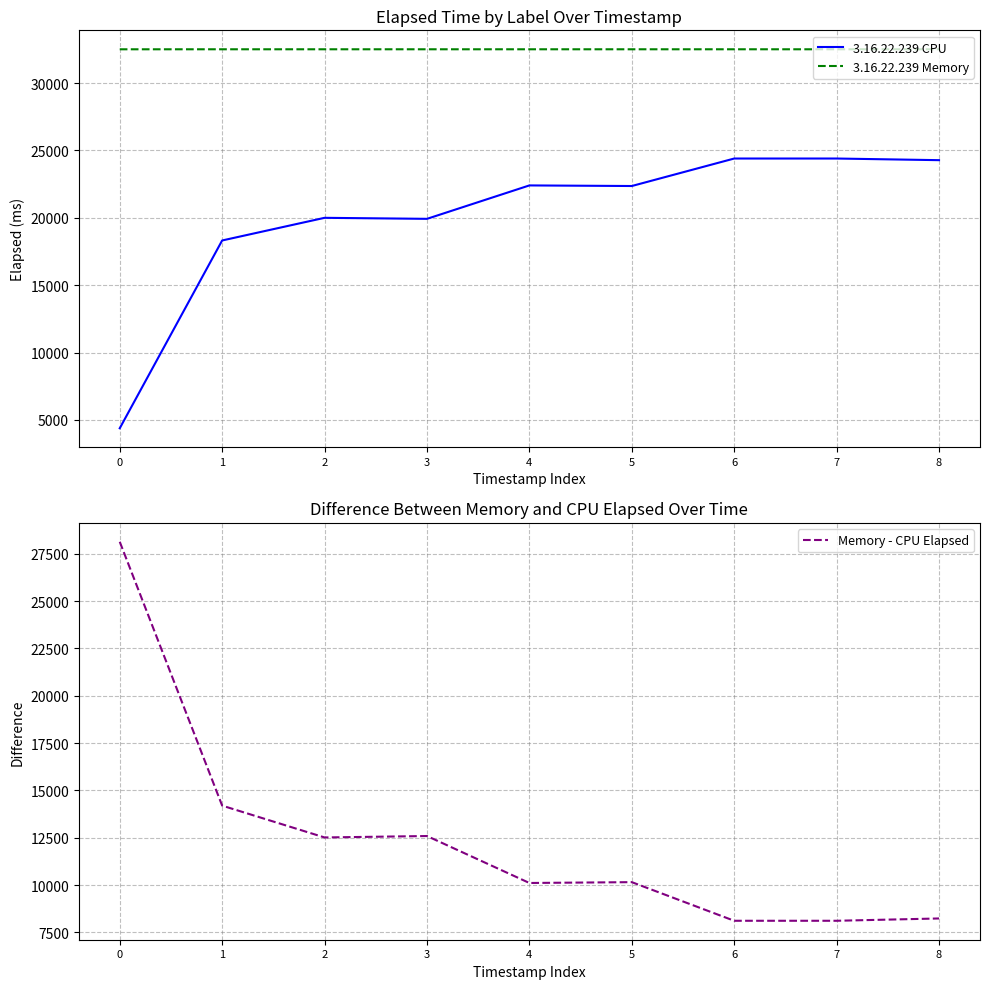

What is the approximate value of Memory - CPU Elapsed at 7, to the nearest 50?

8100